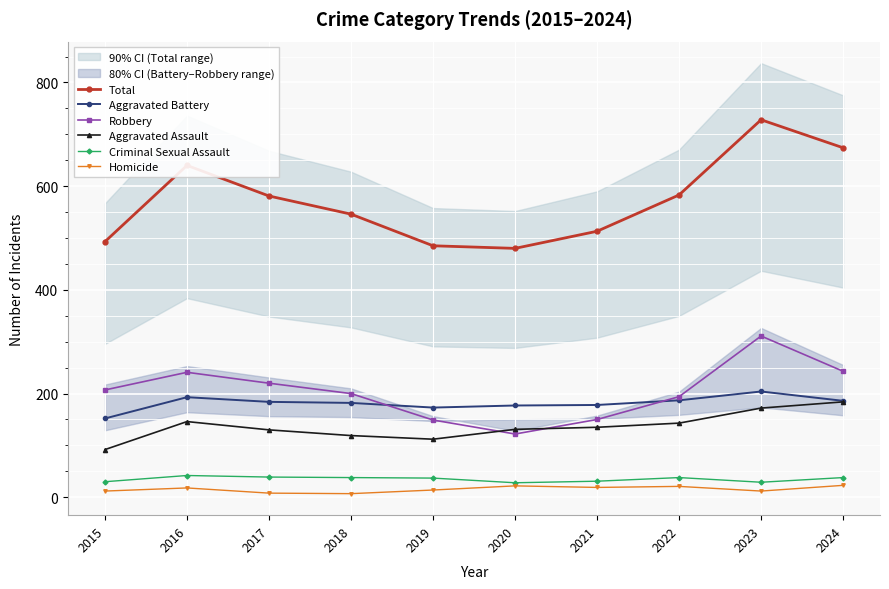

Where is the first local minimum for Criminal Sexual Assault?

2020